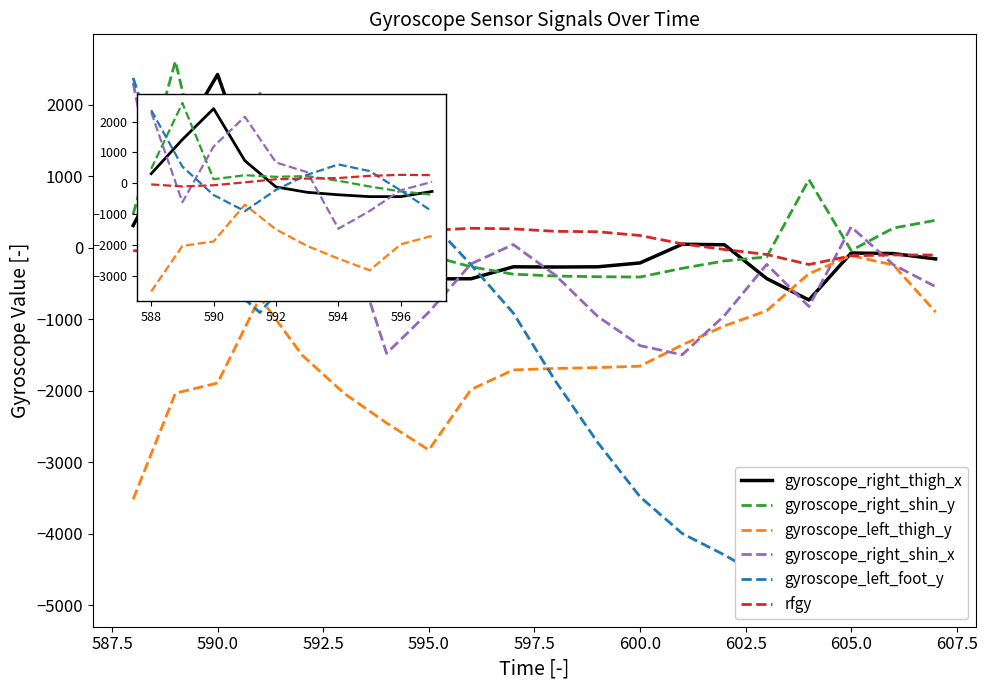

Reading left to right, transcribe all the data shown in this chart.

gyroscope_right_thigh_x: 311	1422	2423	734	-120	-294	-374	-435	-433	-266	-269	-266	-212	50	42	-430	-730	-73	-81	-156
gyroscope_right_shin_y: 470	2608	132	261	210	232	81	-105	-266	-369	-395	-405	-409	-287	-184	-128	953	-39	276	384
gyroscope_left_thigh_y: -3516	-2033	-1891	-695	-1500	-2038	-2449	-2827	-1982	-1708	-1687	-1675	-1655	-1358	-1092	-880	-362	-109	-241	-899
gyroscope_right_shin_x: 2307	-614	1194	2162	676	358	-1476	-900	-225	45	-385	-960	-1368	-1496	-947	-232	-821	292	-237	-544
gyroscope_left_foot_y: 2375	540	-383	-906	-213	276	611	397	-238	-912	-1865	-2723	-3481	-3995	-4295	-4636	-4812	-4922	-4742	-4379
rfgy: -38	-103	-64	30	131	152	170	242	273	264	230	224	172	55	-24	-94	-234	-112	-100	-101